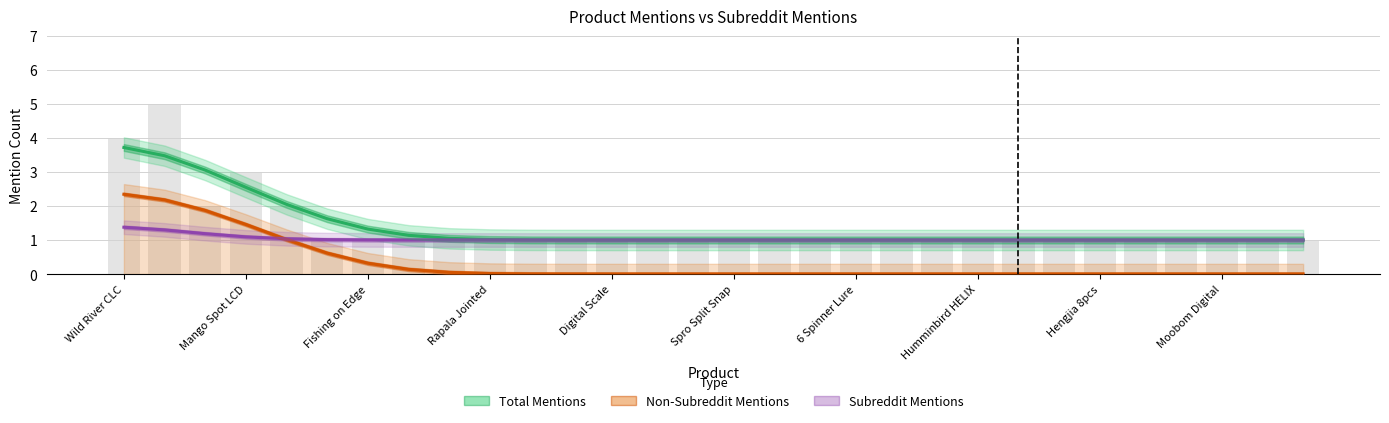

The value of Subreddit Mentions at Moobom Digital is 1.0. True or false?

True